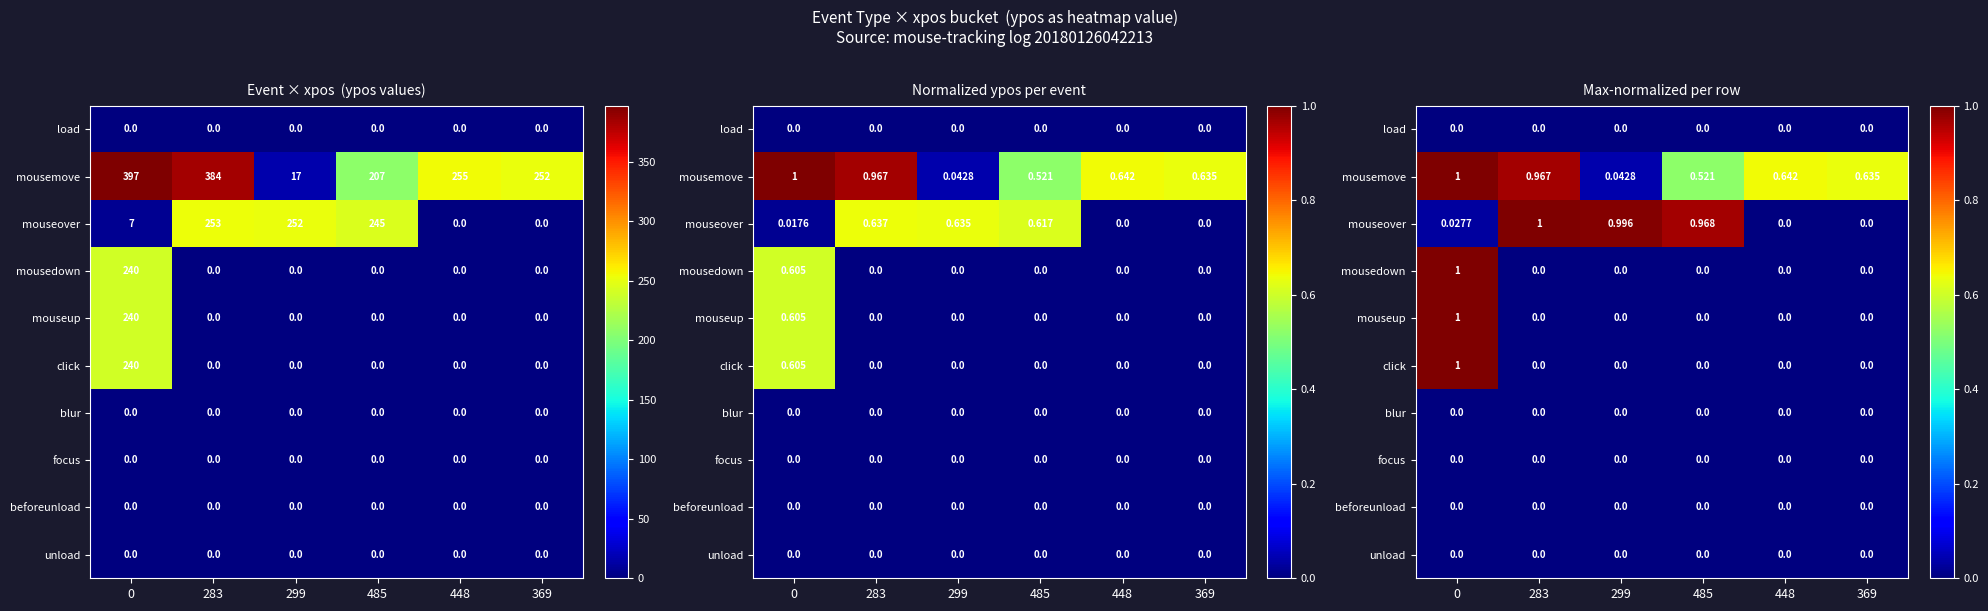

List the labels in order of click value, smallest first.

283, 299, 485, 448, 369, 0